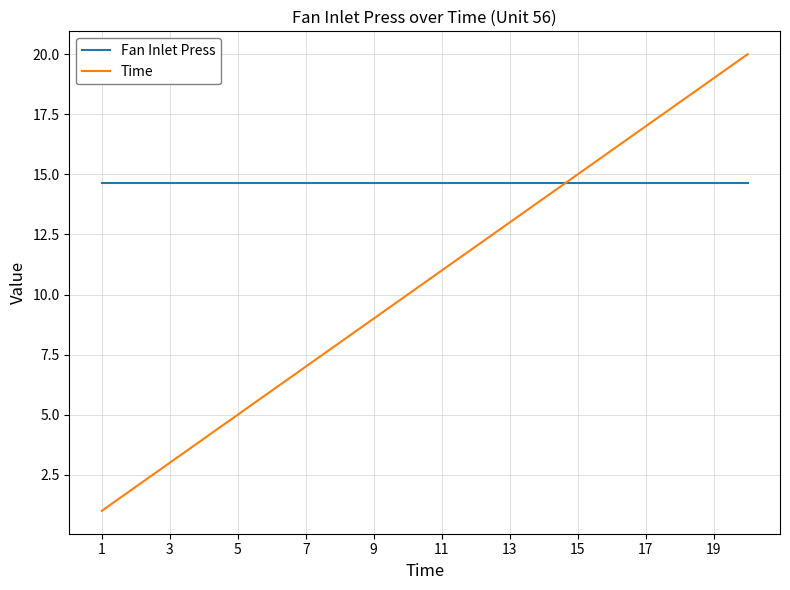

What is the highest value of the Fan Inlet Press series?

14.6